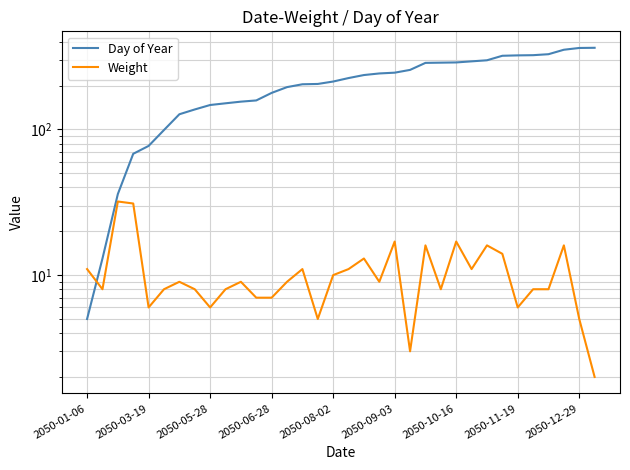

What position from the left is 21?

22